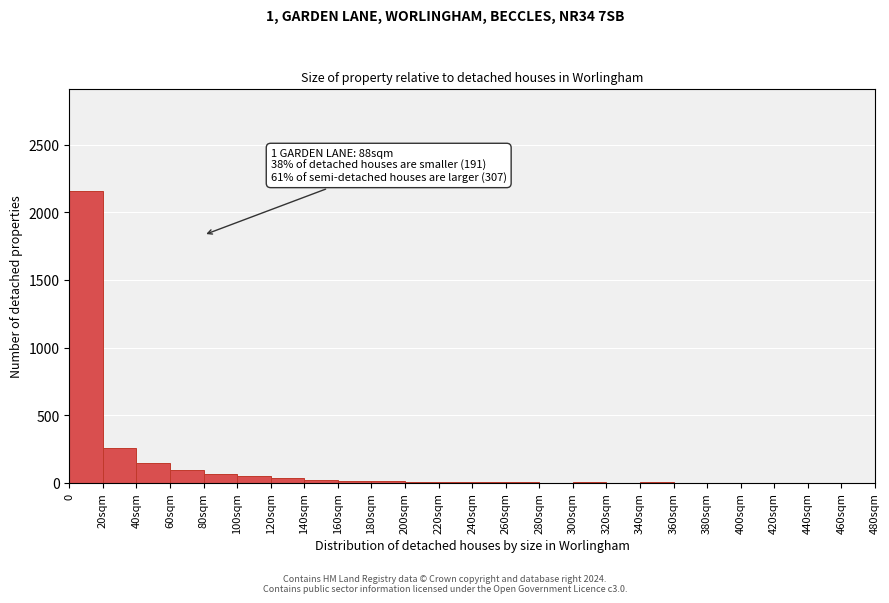

True or false: the data shows 0 at 320sqm.

True